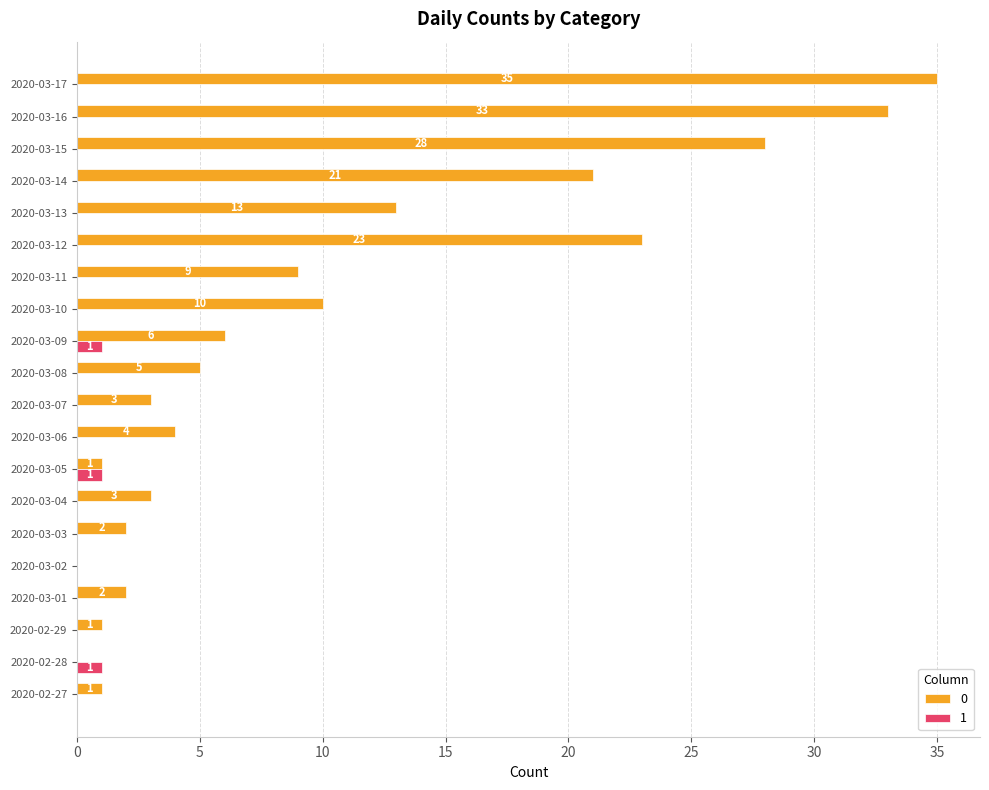

What is the sum of all 0 values?

200